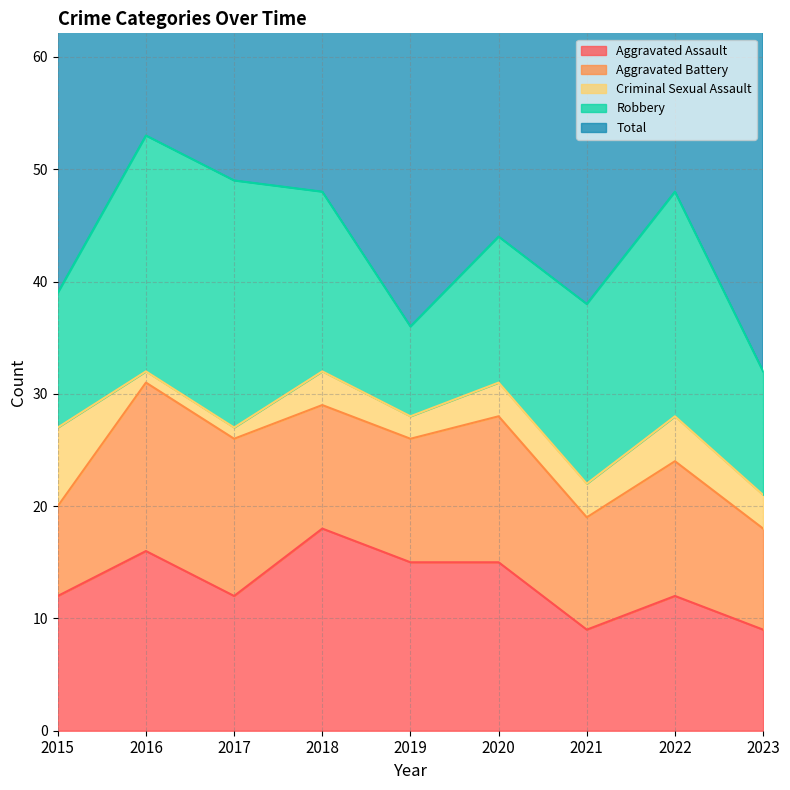

Where does the Robbery series first go above 16?

2016